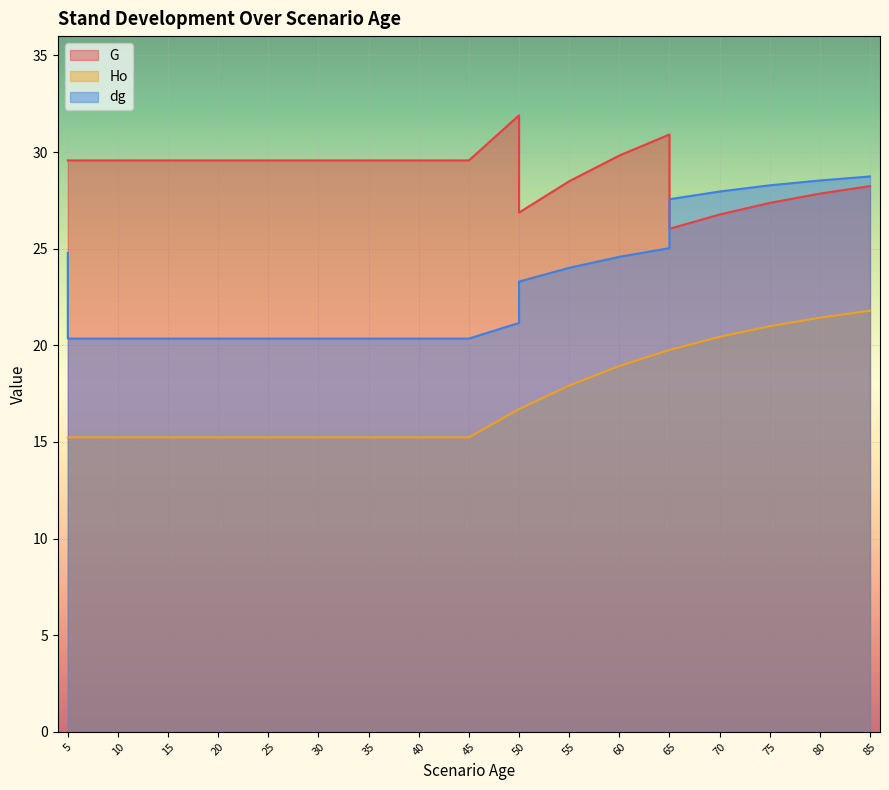

True or false: dg and Ho intersect in this chart.

False